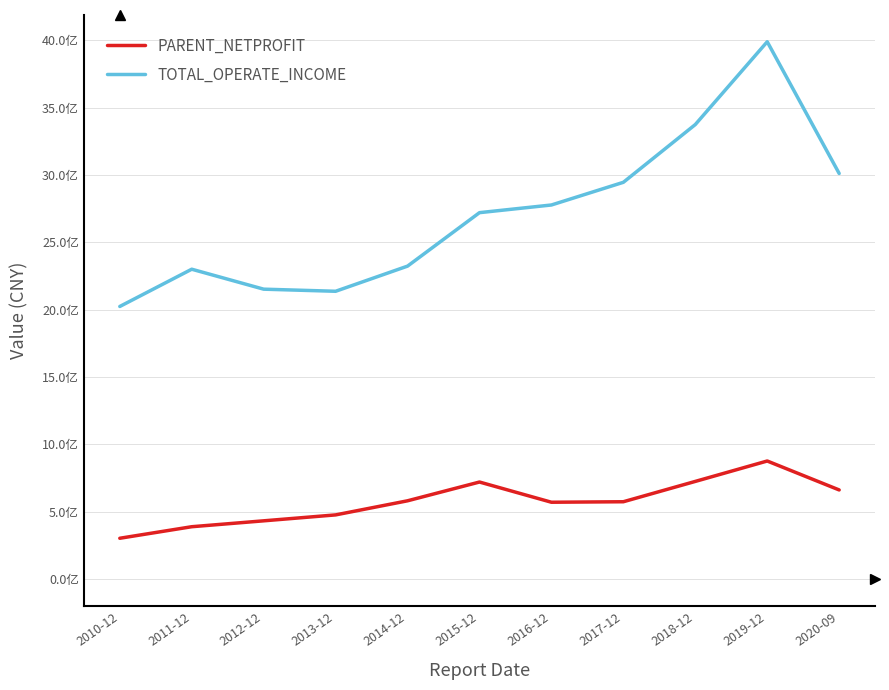

True or false: TOTAL_OPERATE_INCOME and PARENT_NETPROFIT cross at least once.

False